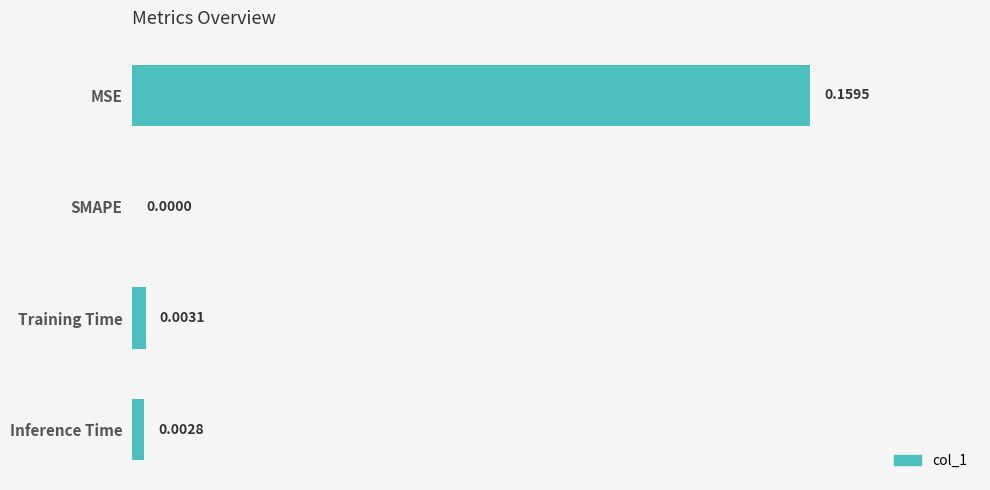

Are the bars horizontal?

Yes